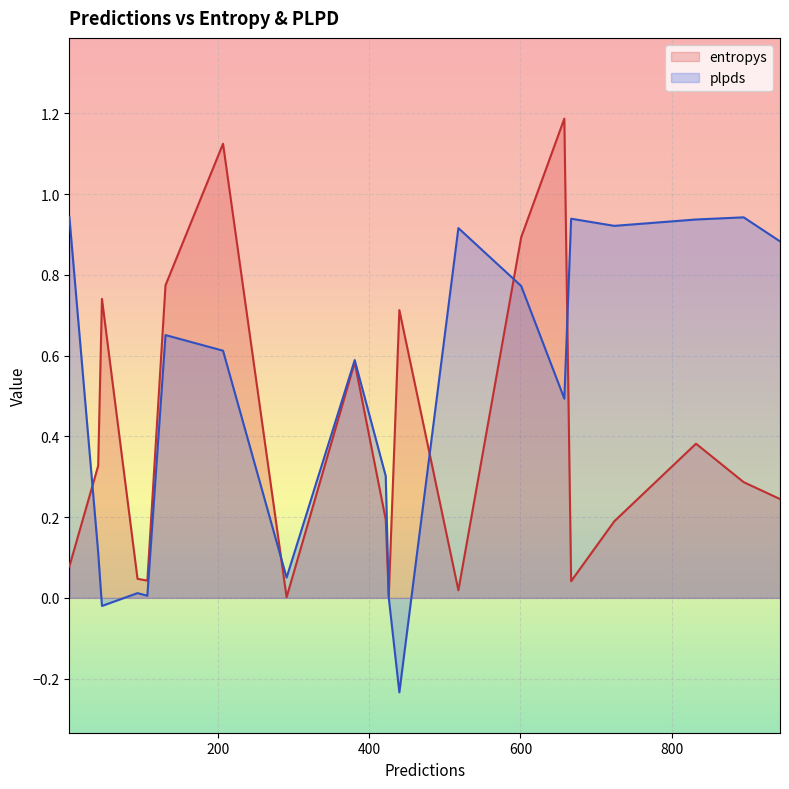

After their last crossing, which series has the higher values: plpds or entropys?

plpds